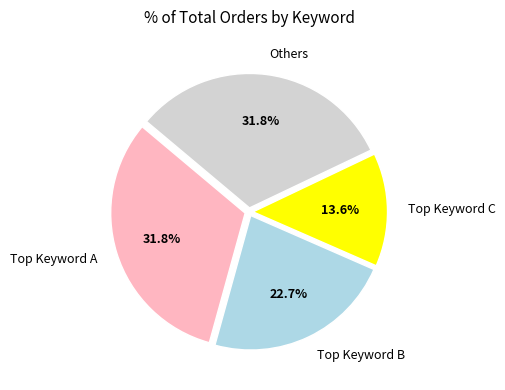

How much of the chart is everything except Others?

68.2%